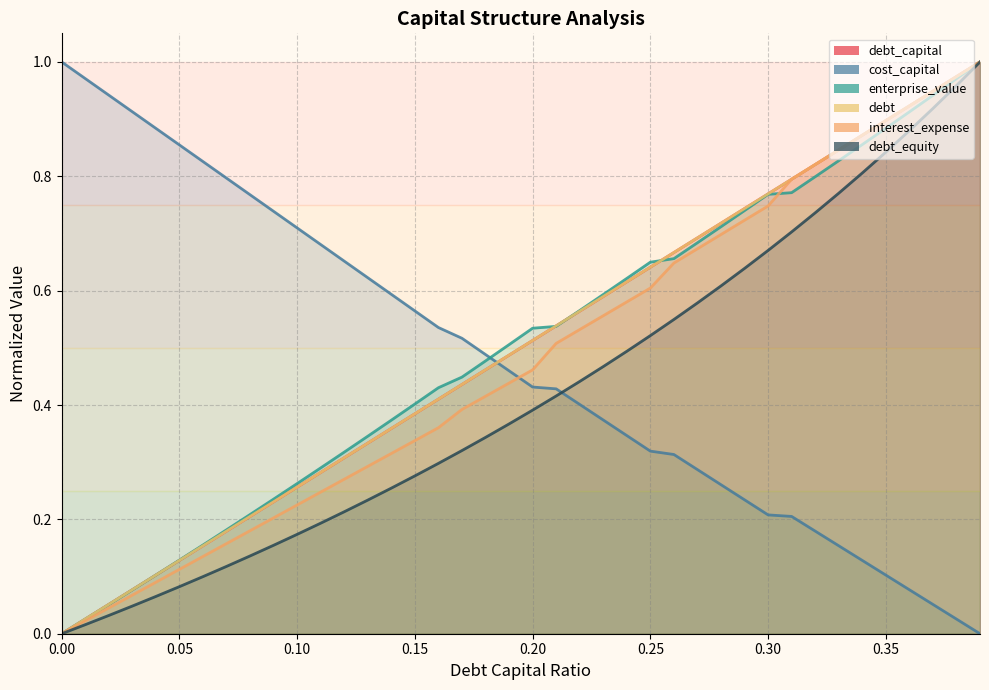

What position from the right is 0.11?

29